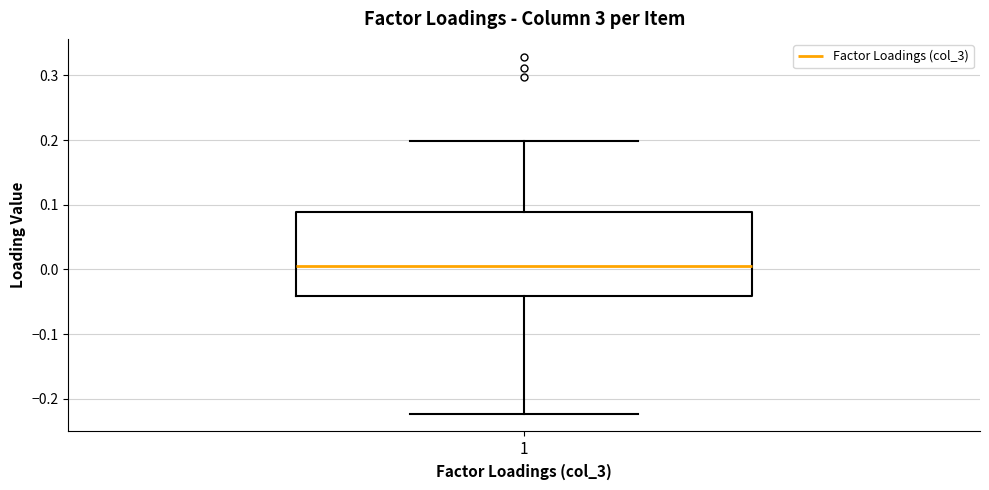

Where does the median line of the box at x = 1 sit on the y-axis? The values are not printed on the chart, so give them approximately, as read against the axis.

0.01